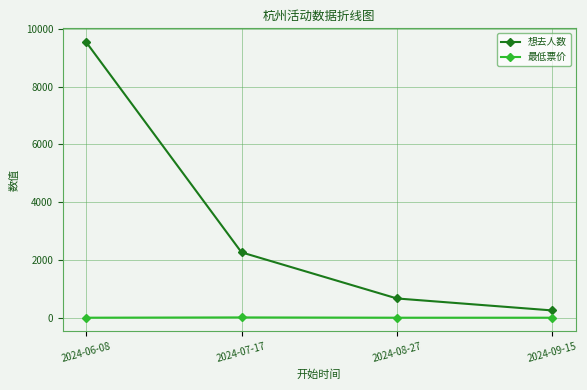

Rank the series by their maximum value, from lowest to highest.

最低票价, 想去人数